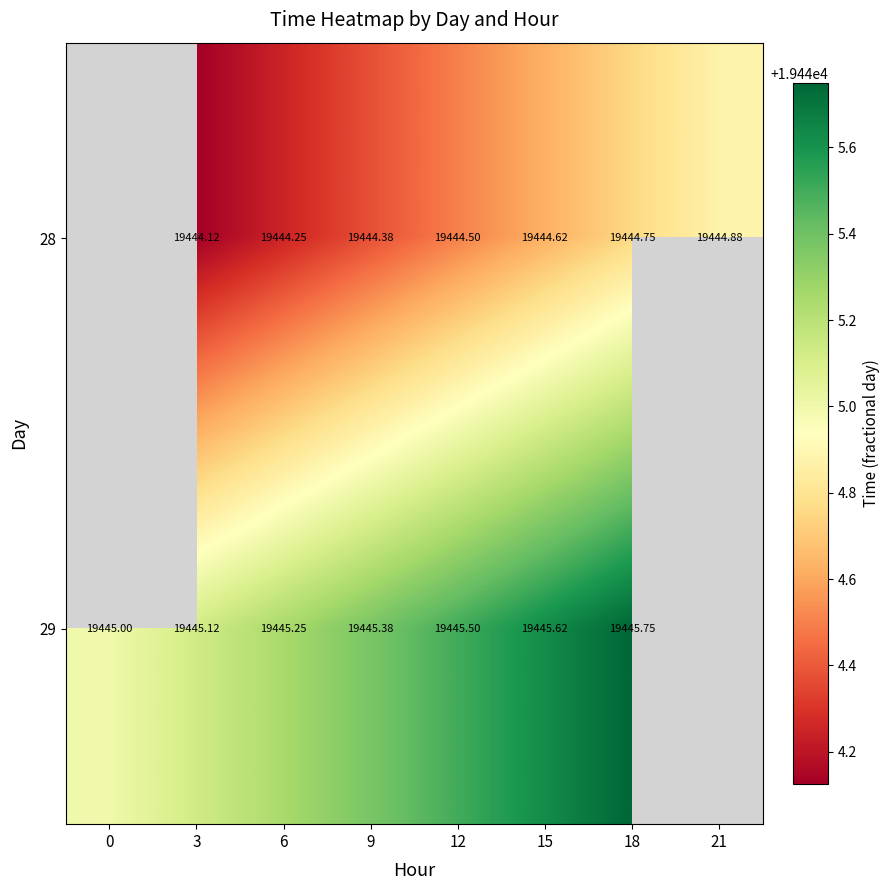

What is the approximate value of 28 at 3?

19444.1